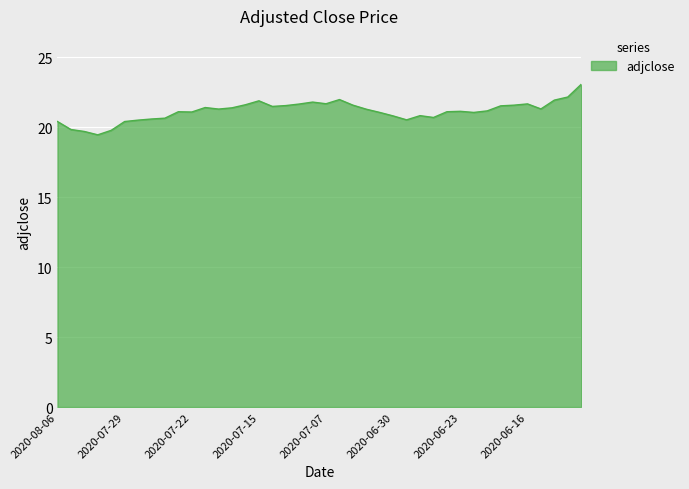

What is the maximum value shown in the chart?

23.1